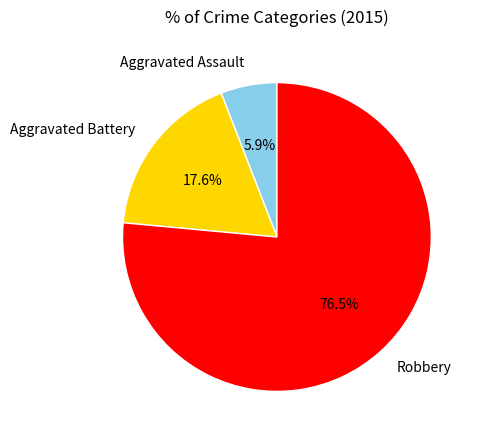

Count the number of slices in the pie.

3